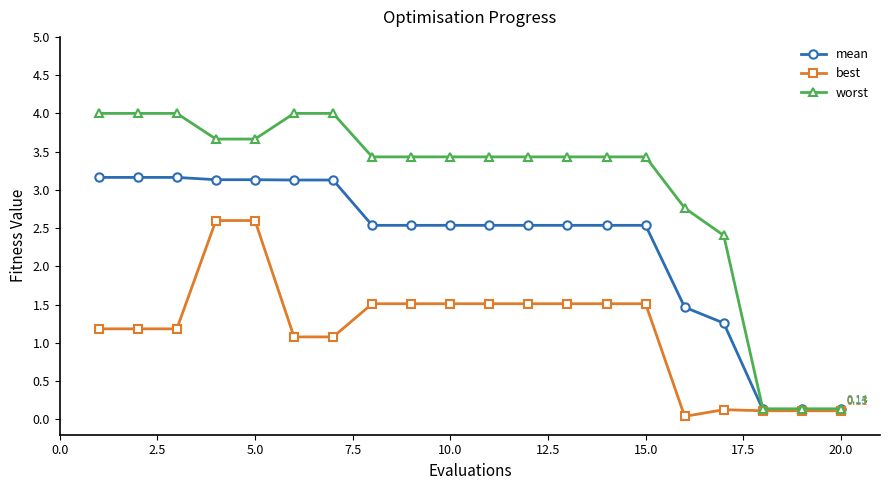

At how many categories does at least one series exceed 2?

17